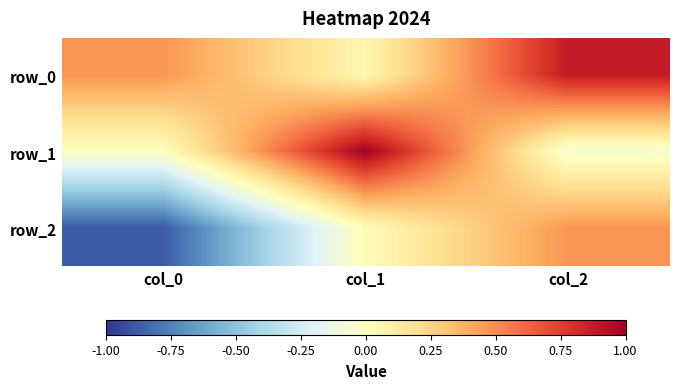

The row_2 series shows 0.0 at col_1. True or false?

False